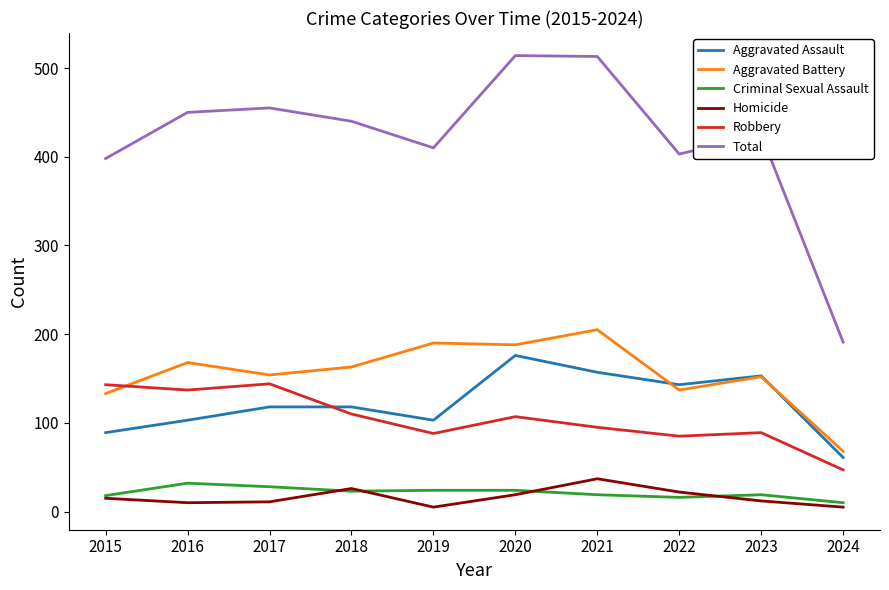

True or false: Robbery has more than 1 interior local peaks.

True